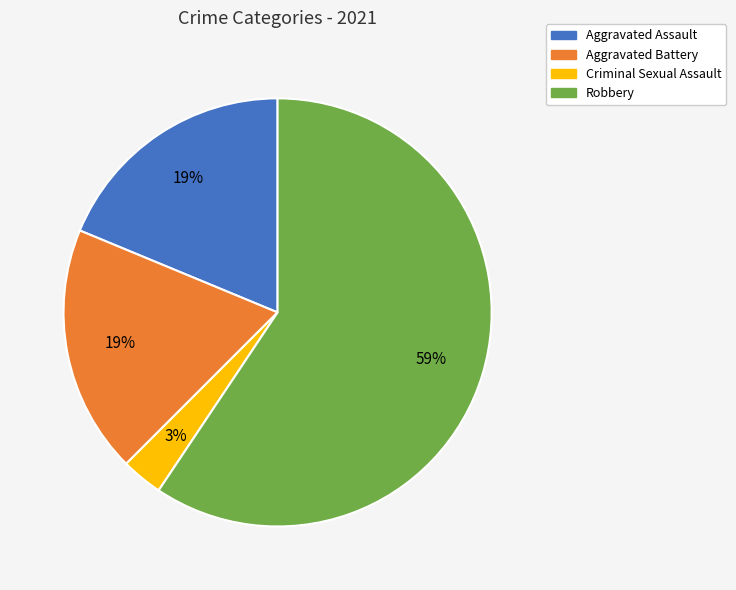

Which has a higher value, Robbery or Aggravated Assault?

Robbery